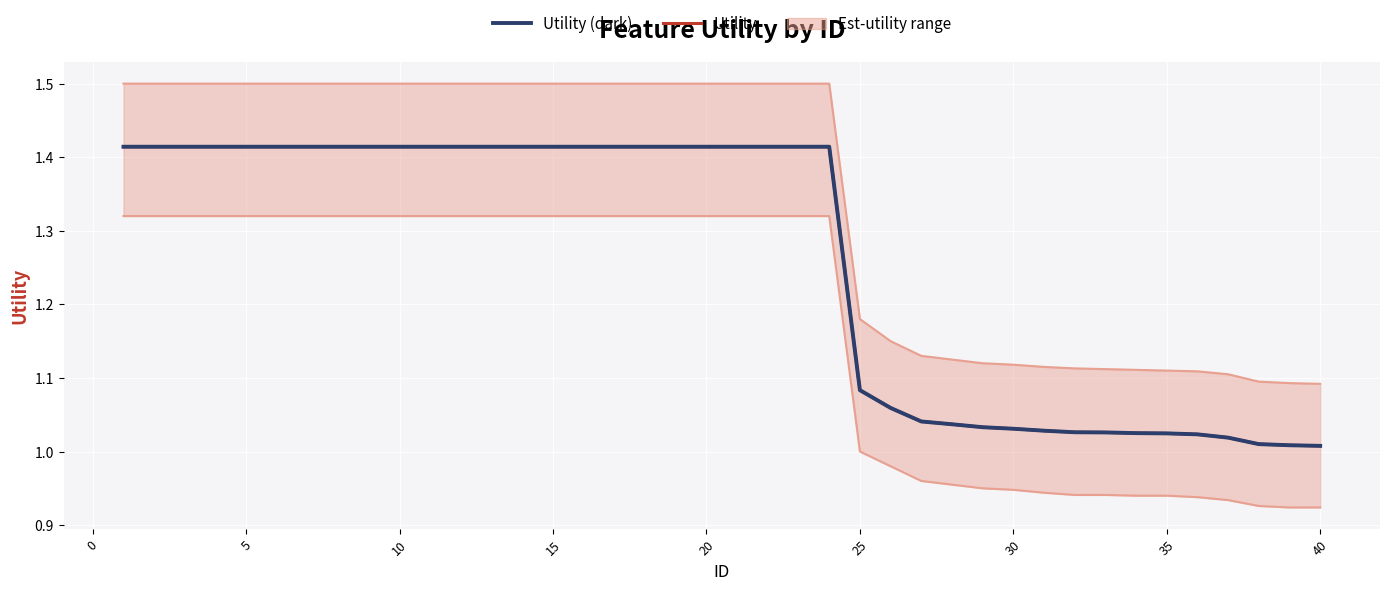

The value of Utility (dark) at 40 is 0.7. True or false?

False